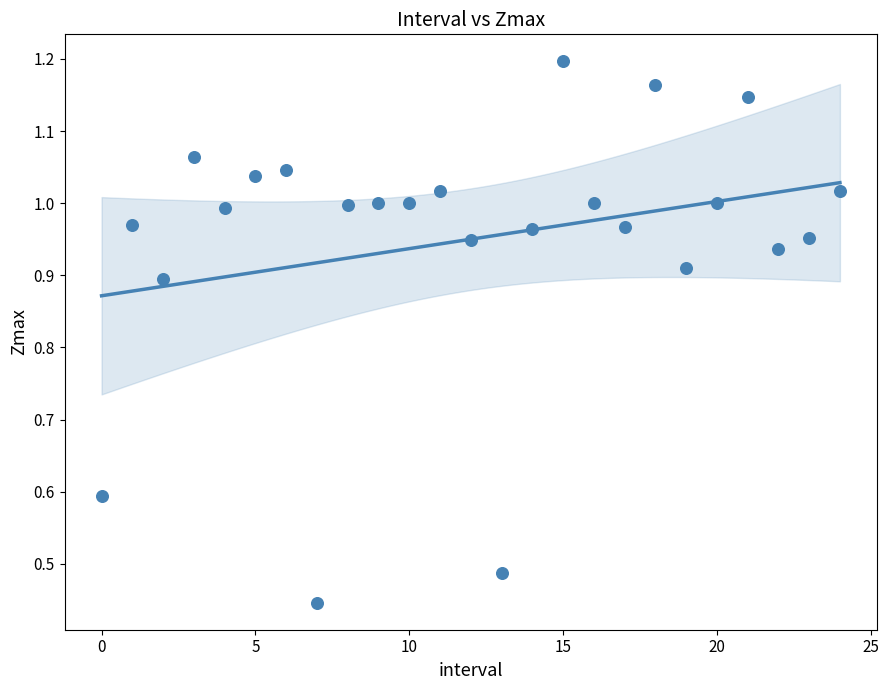

What is the range of Y values (max minus min)?

0.8